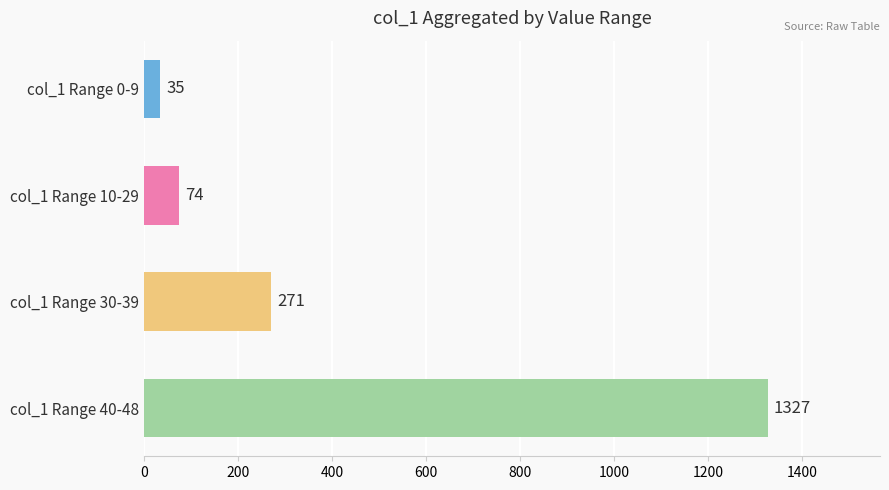

What is the label of the 2nd bar from the bottom?

col_1 Range 30-39